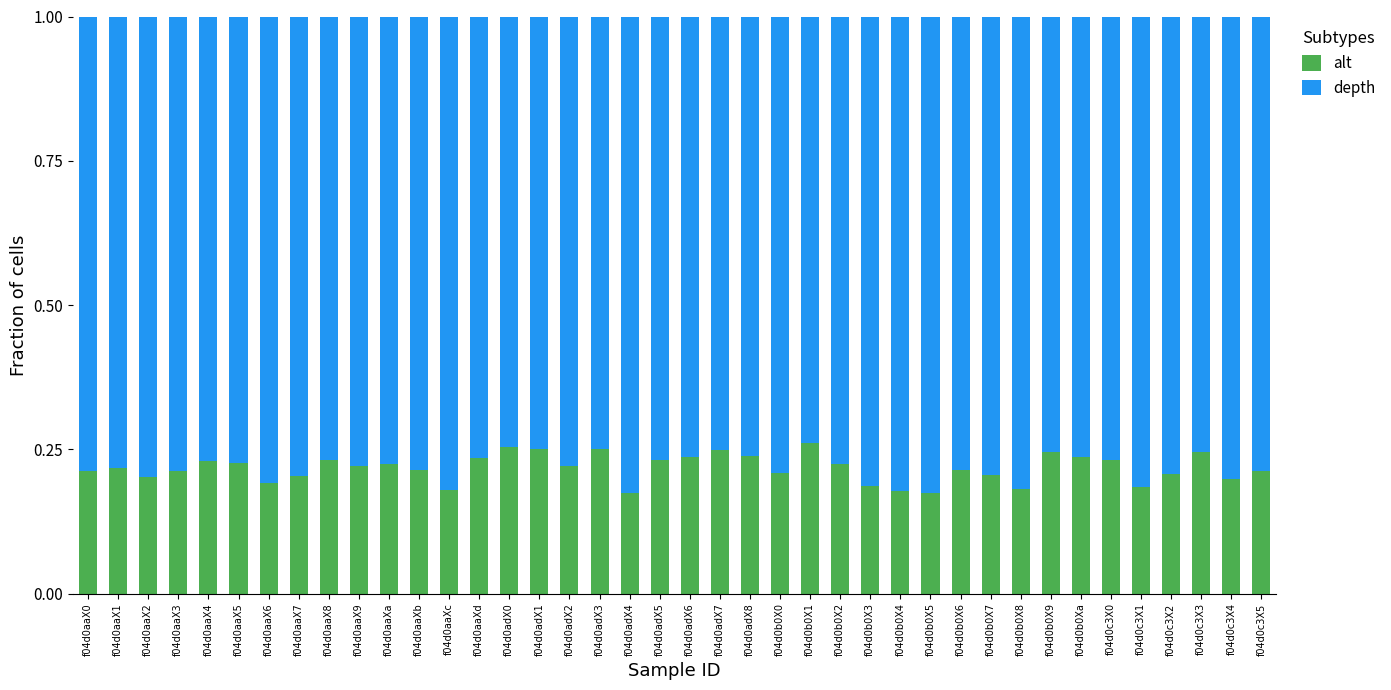

What is the sum of all alt values?

8.7